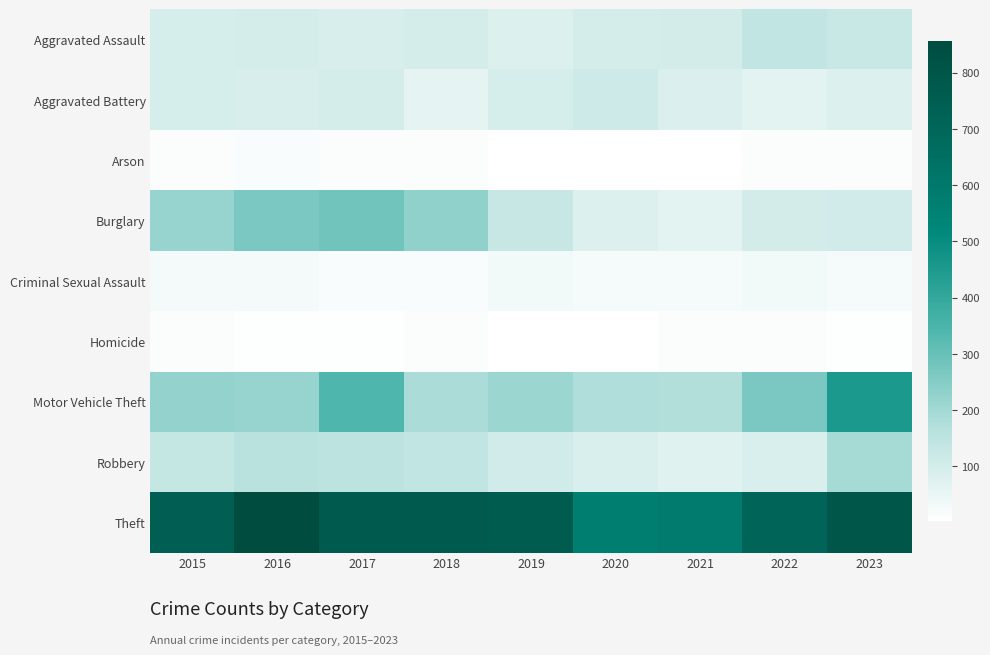

Which category has the highest value across all series?

2016